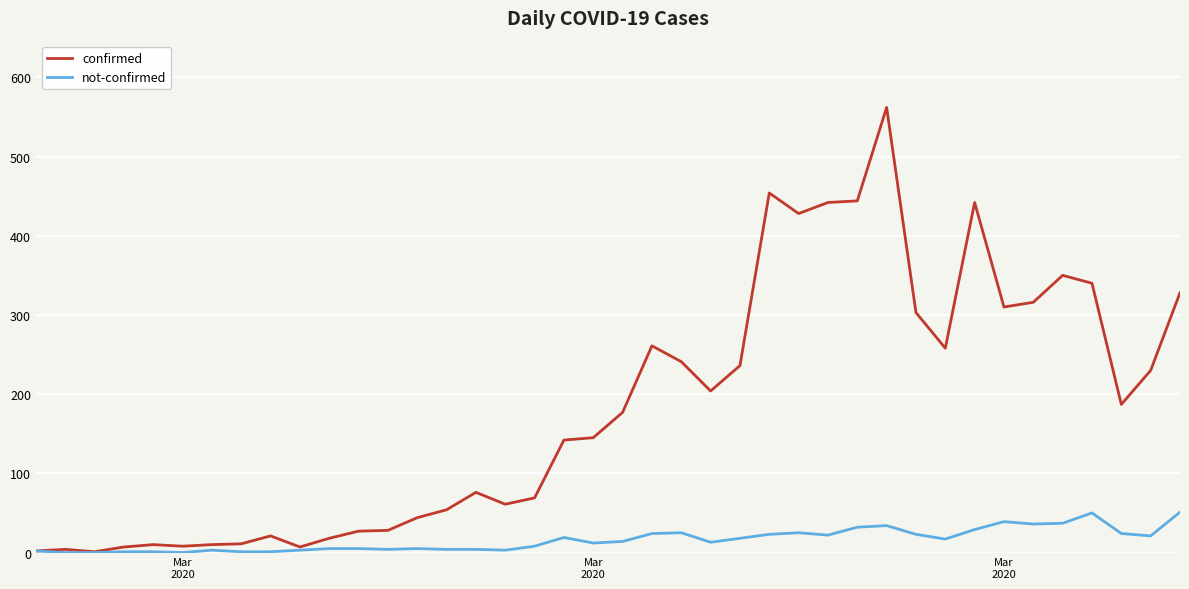

What is the greatest value displayed?

562